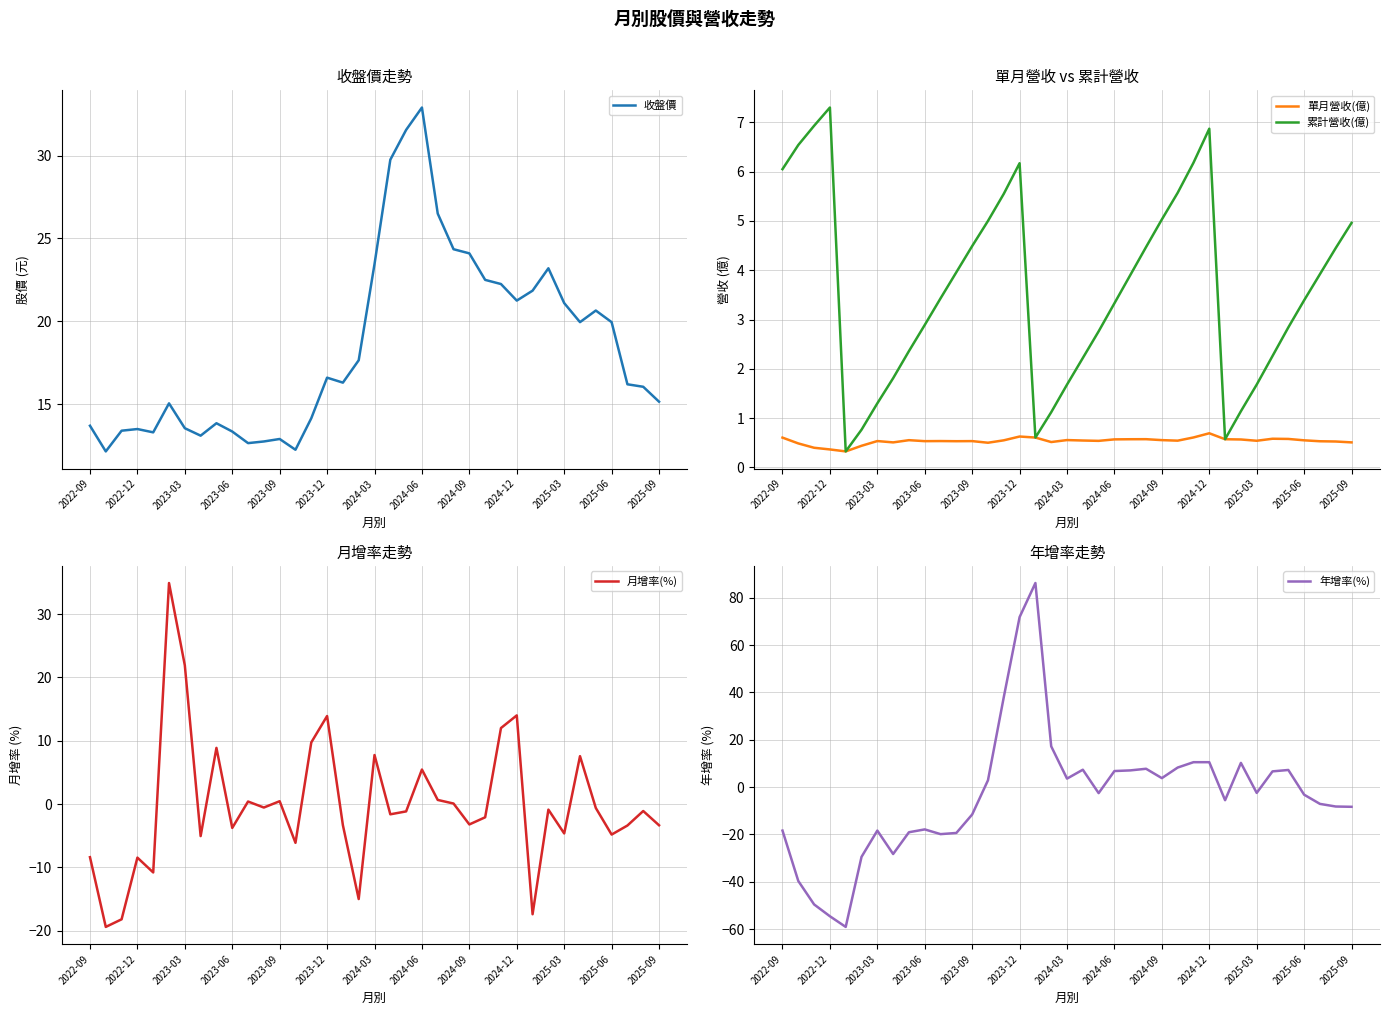

The 收盤價 series shows 19.9 at 2025-06. True or false?

True